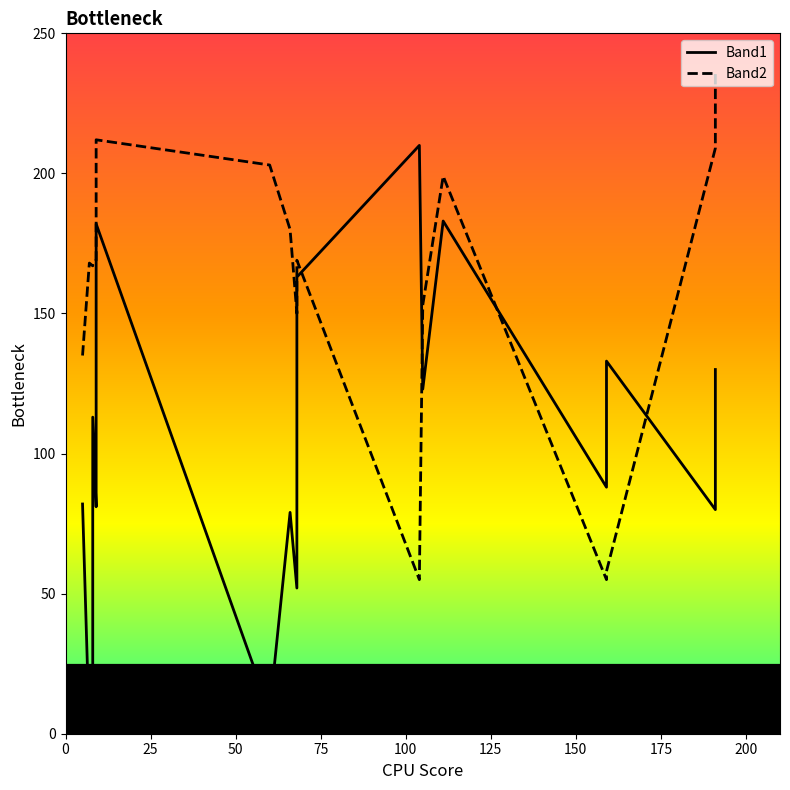

Is it true that Band2 equals 290 at 50?

False